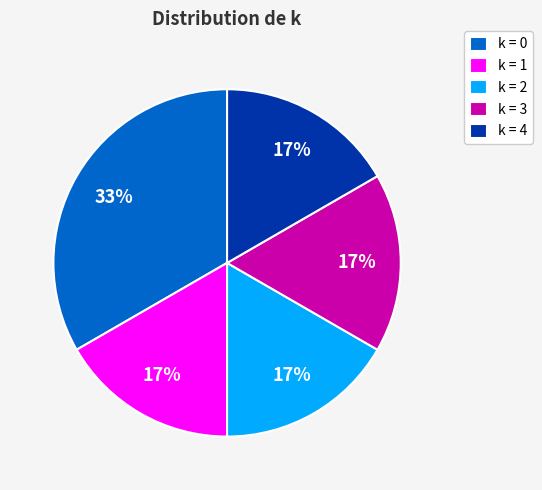

To the nearest percent, what is the average slice percentage?

20%